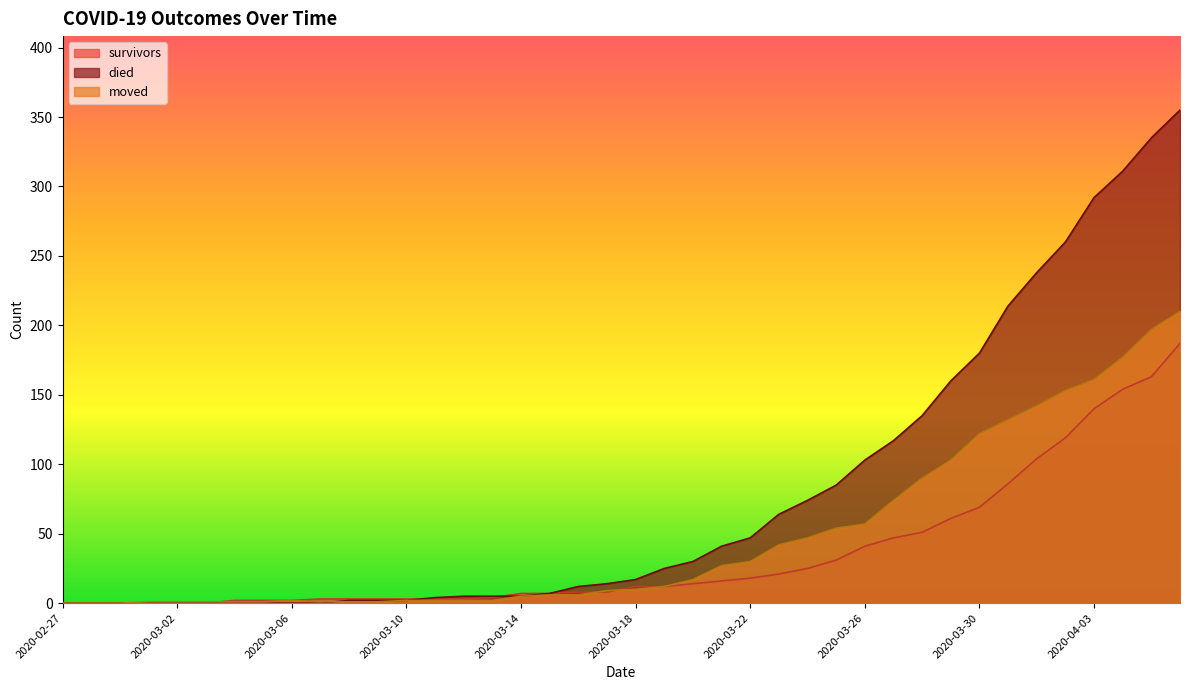

Where does the moved series first go above 10?

2020-03-19